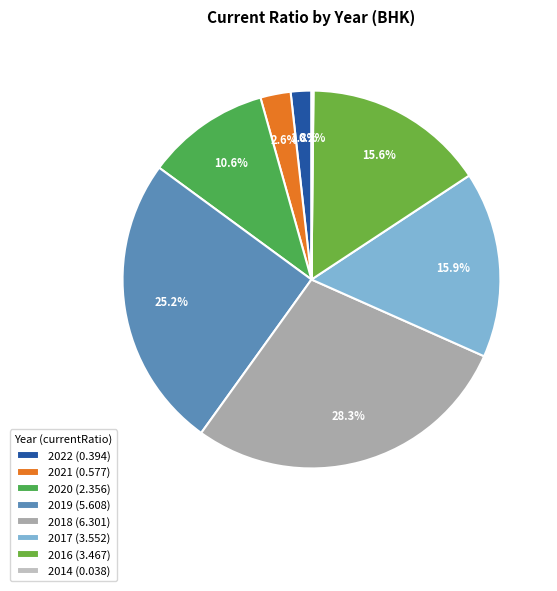

What is the smallest slice in the pie chart?

2014